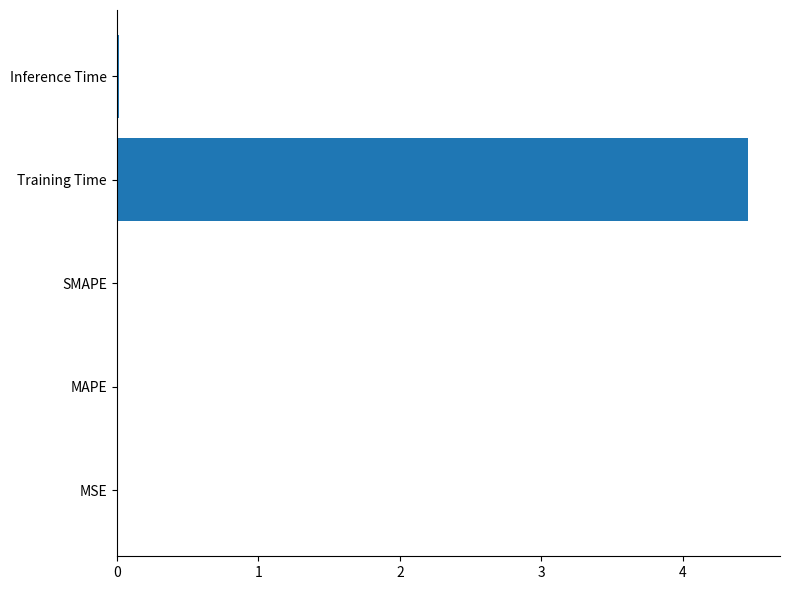

What is the sum of all values?

4.5